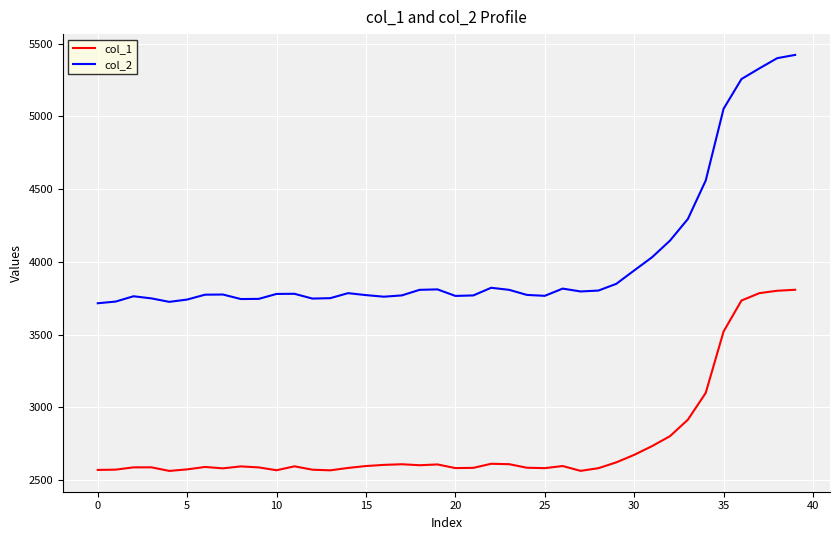

What is the difference between the maximum and minimum values in the col_2 series?

1706.1